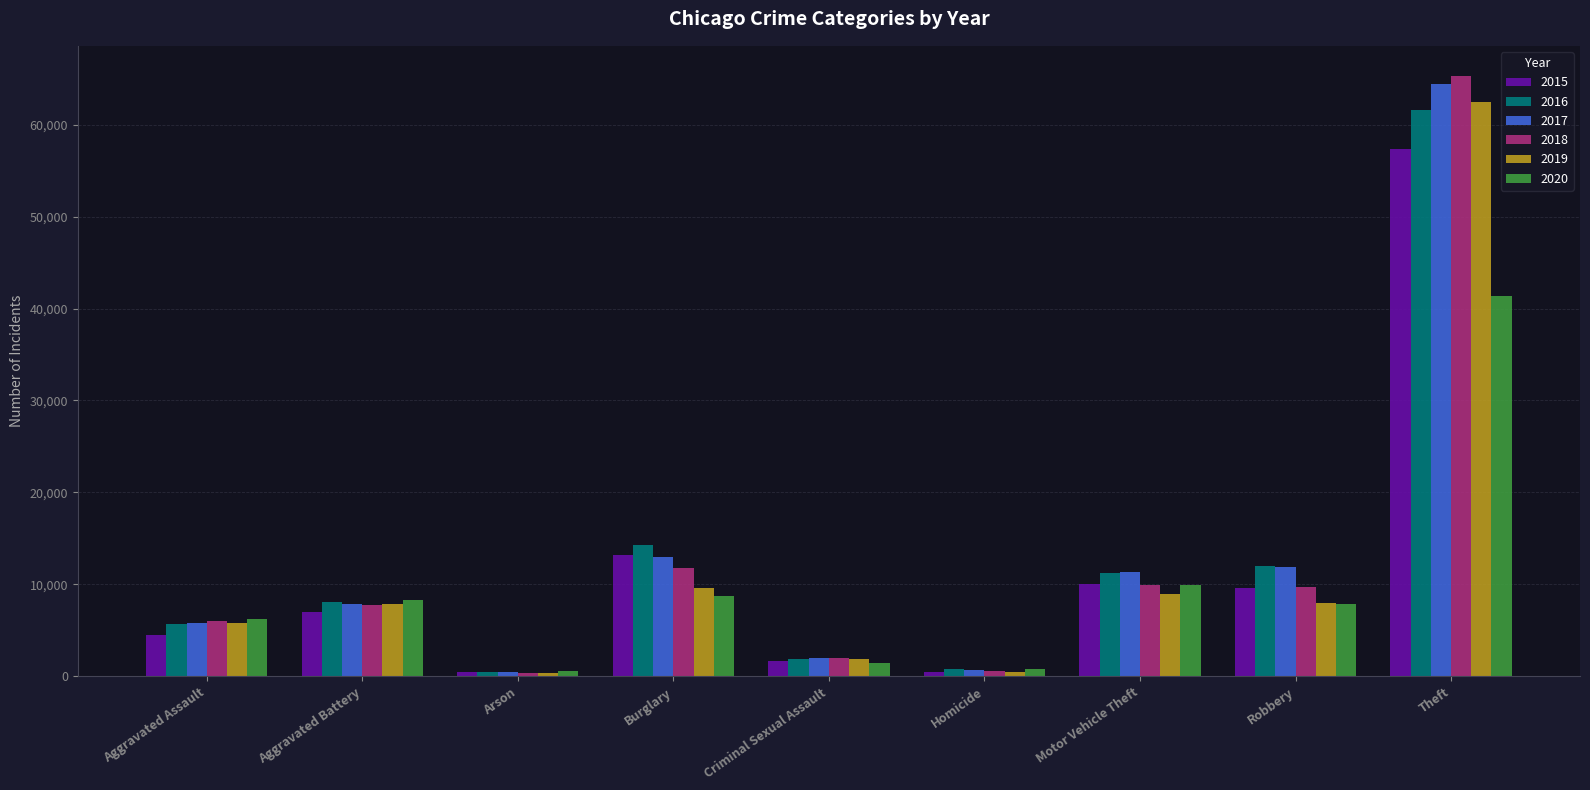

Which series changed the most between Aggravated Assault and Criminal Sexual Assault?

2020